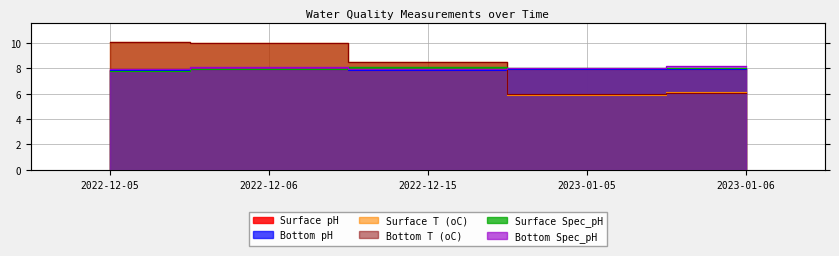

True or false: Surface pH and Bottom Spec_pH cross at least once.

False